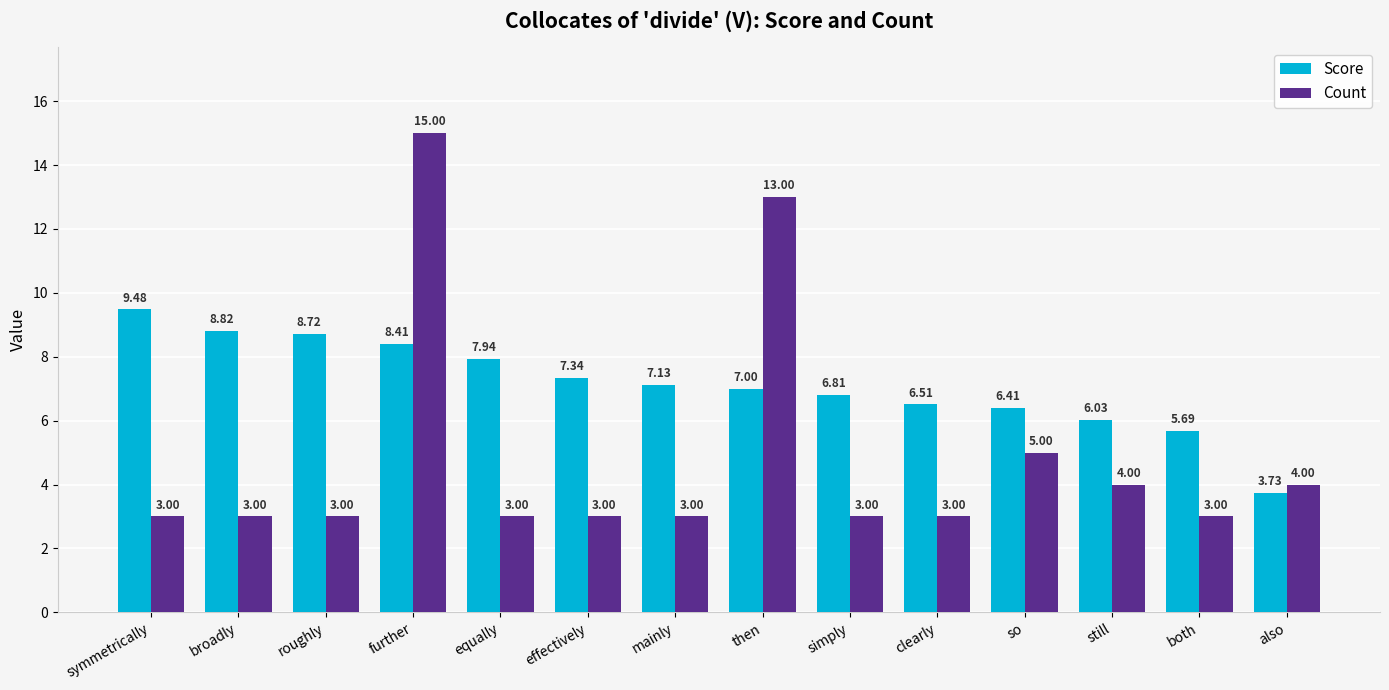

What is the maximum value for Count?

15.0